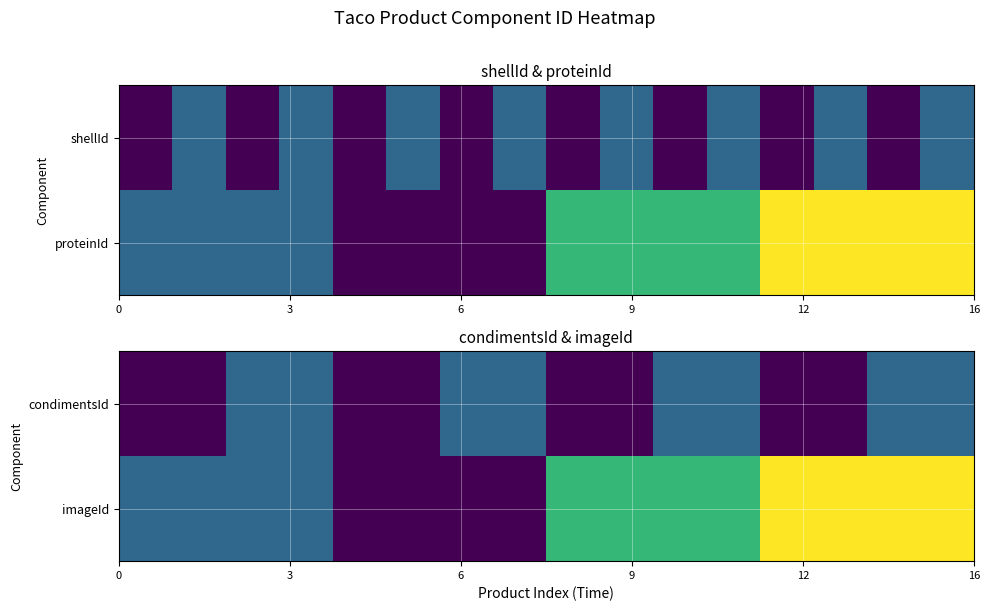

Which series has the widest spread of values?

imageId